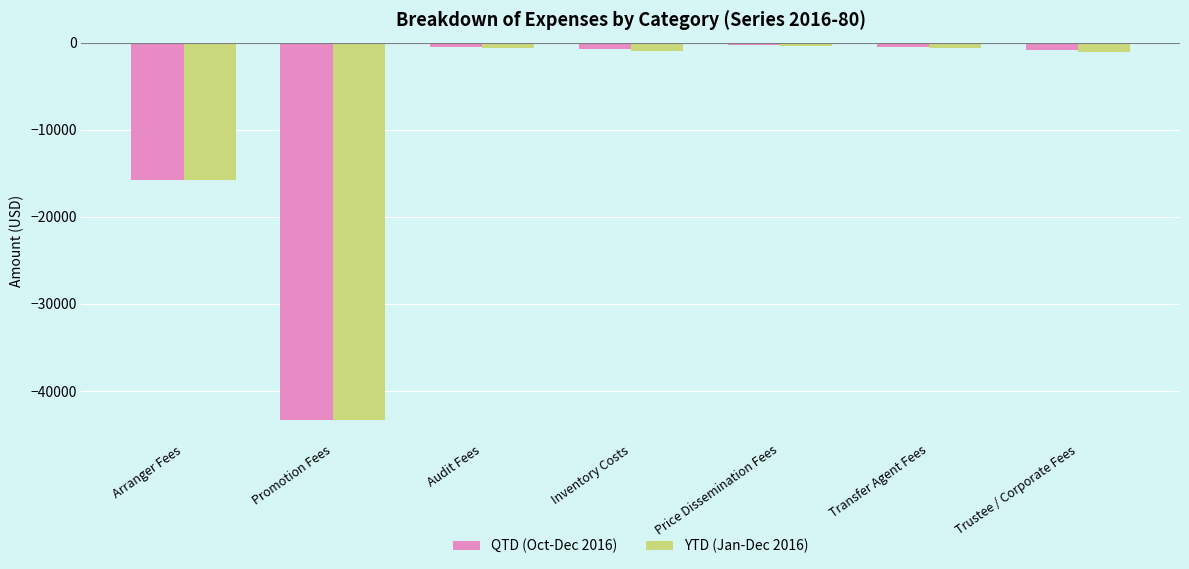

Which series has the largest range (max minus min)?

QTD (Oct-Dec 2016)